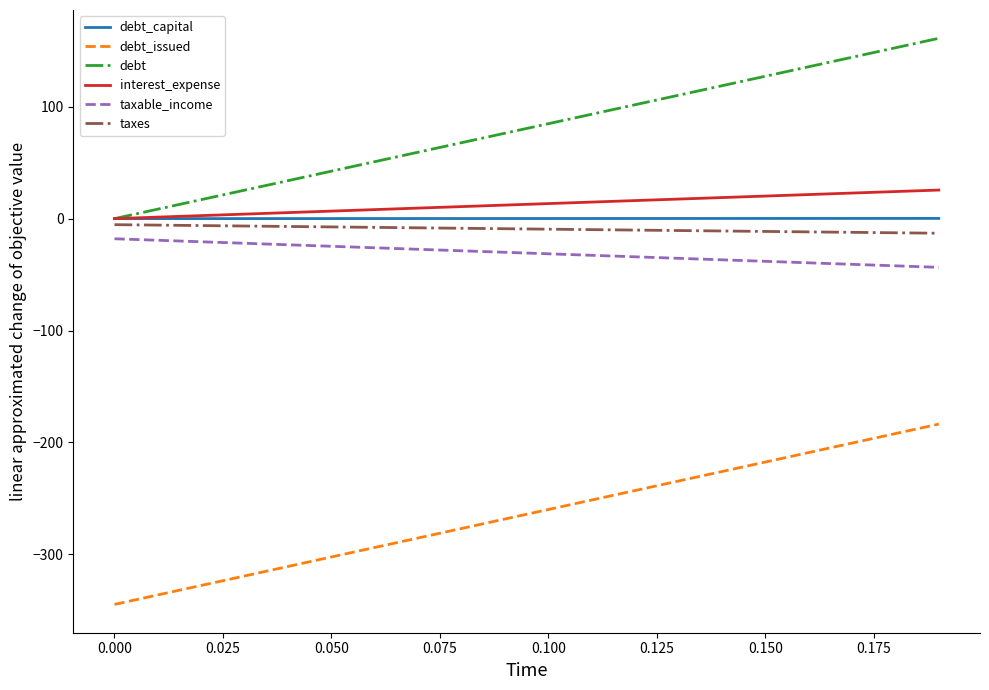

How many categories are shown in the chart?

20